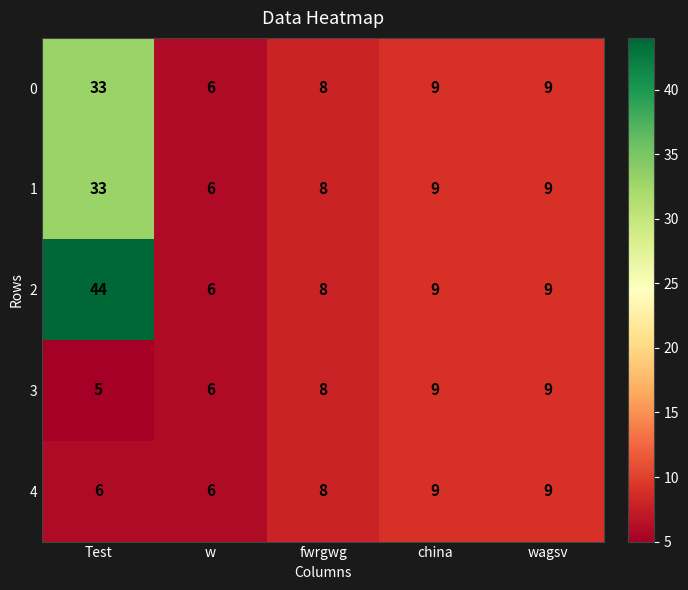

What is the sum of all 1 values?

65